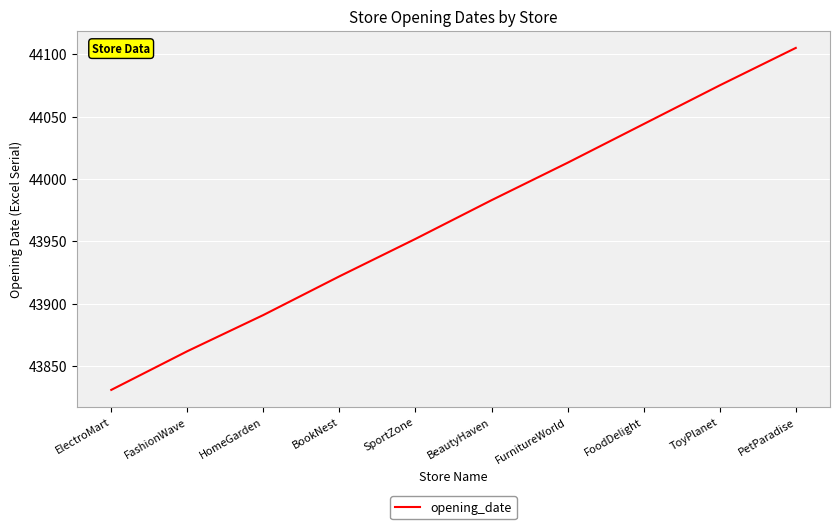

What is the sum of all values?

439678